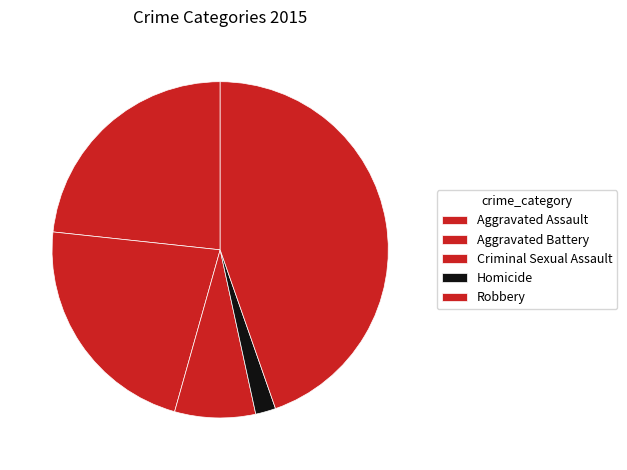

Is it true that Aggravated Battery is 9% of the pie?

False